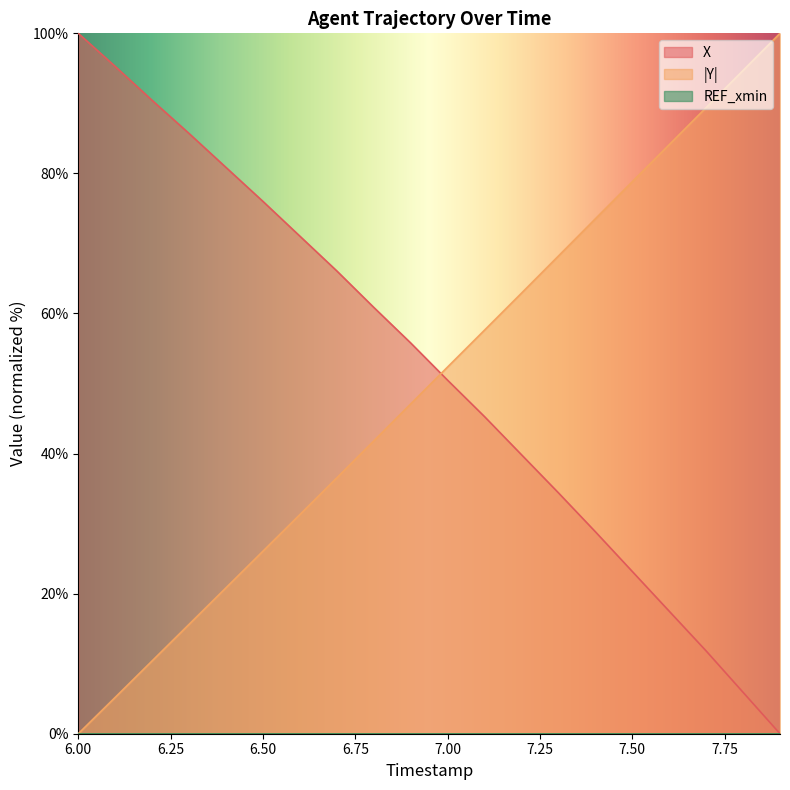

Between 7.4 and 6.0, which is larger?

6.0